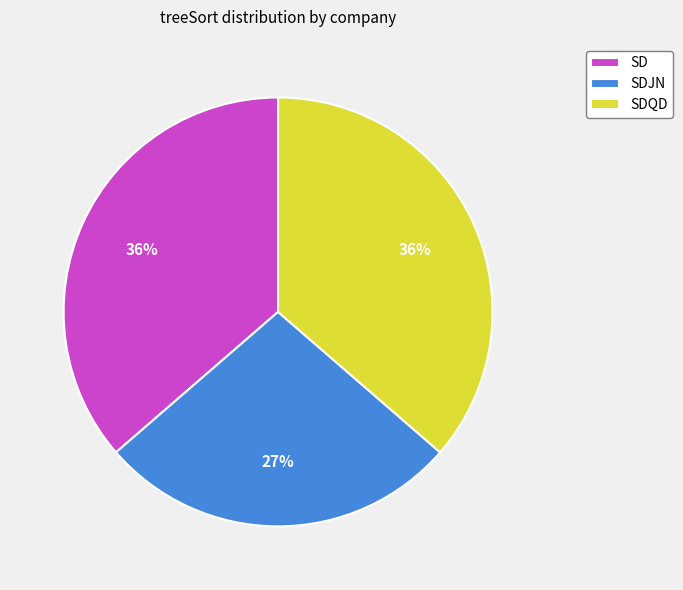

True or false: SDQD accounts for 46% of the total.

False